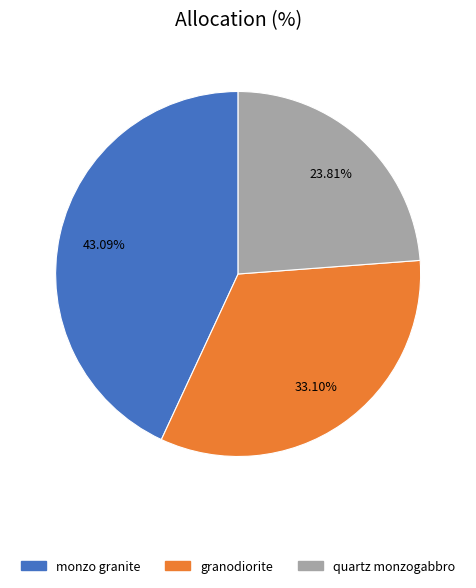

Does granodiorite account for over 50% of the chart?

No